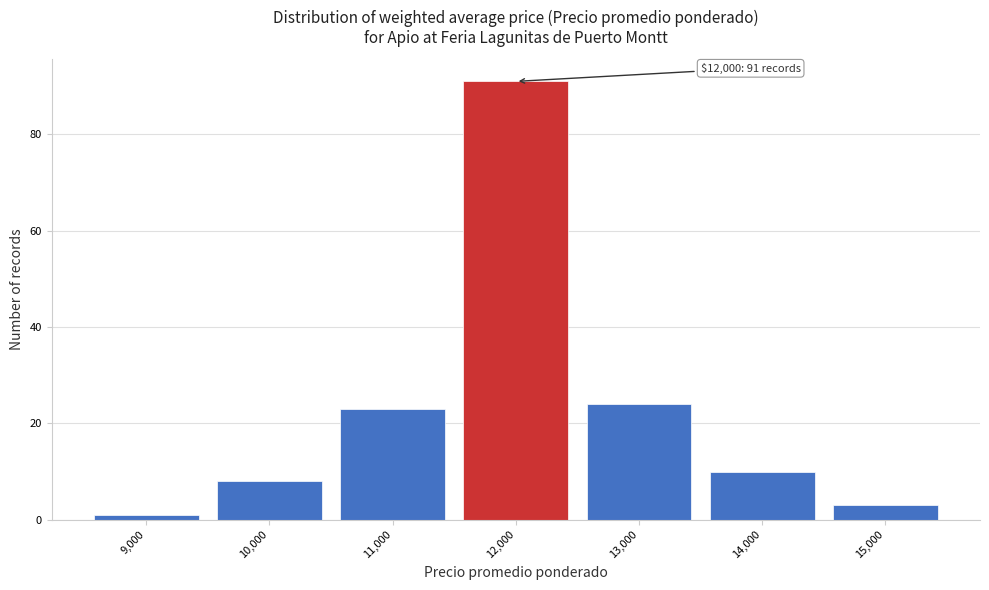

Over which range of the x-axis is the bar tallest?

11500 to 12500